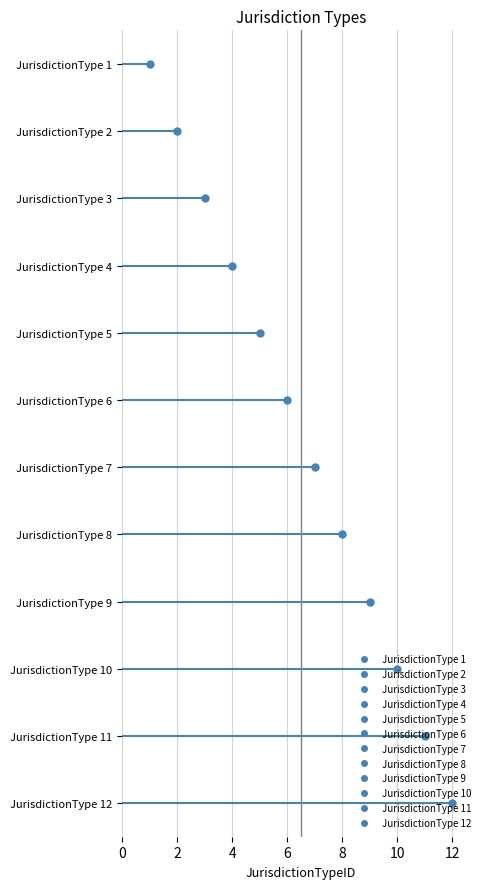

What is the difference between the second highest and minimum values?

10